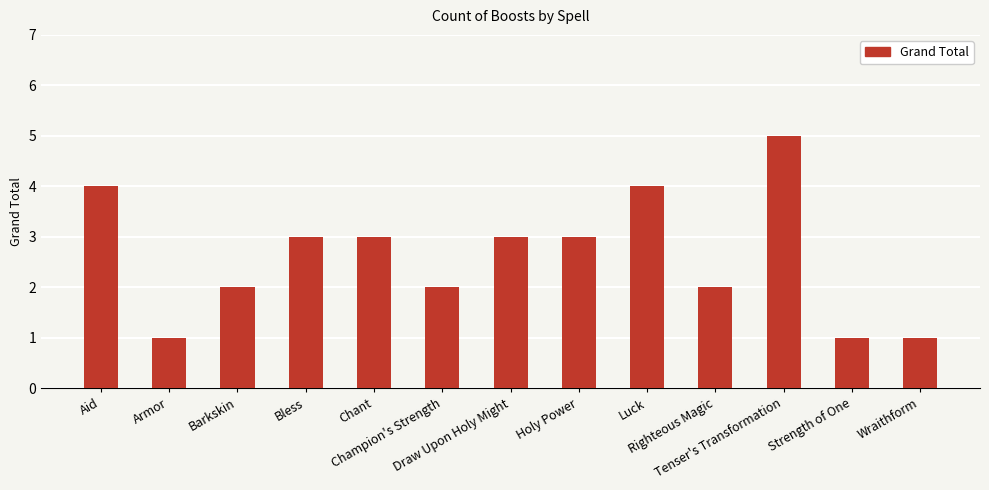

Reading left to right, transcribe all the data shown in this chart.

4	1	2	3	3	2	3	3	4	2	5	1	1